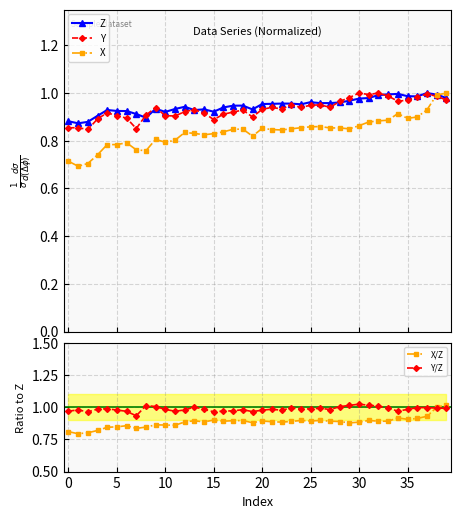

How many lines are shown in the chart?

5